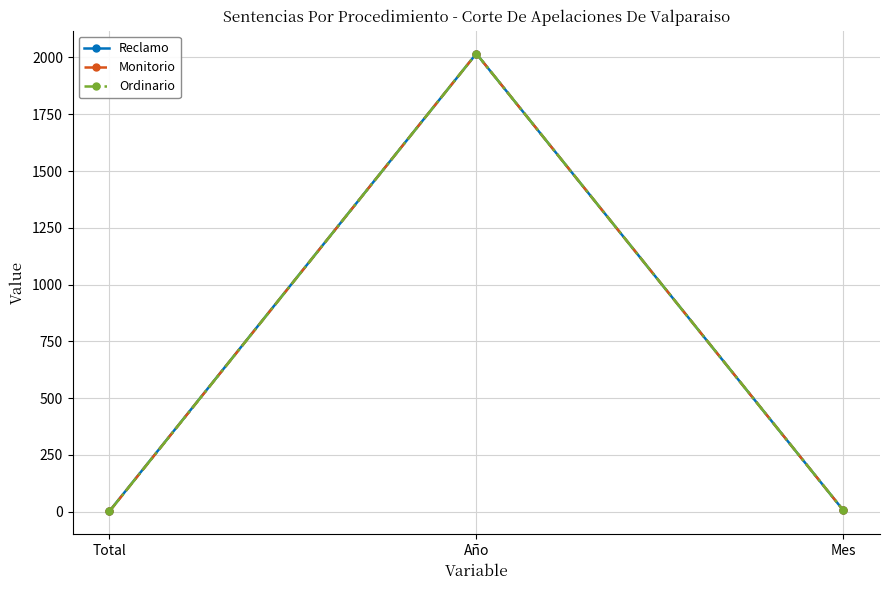

Rank the categories by Reclamo value from lowest to highest.

Total, Mes, Año